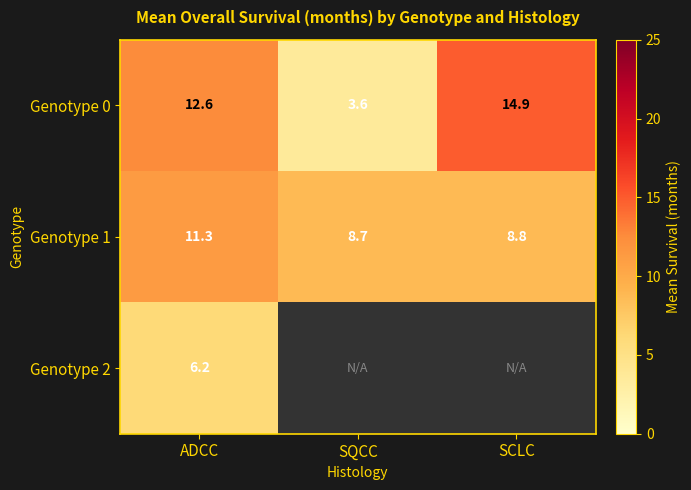

Rank the categories by Genotype 0 value from lowest to highest.

SQCC, ADCC, SCLC